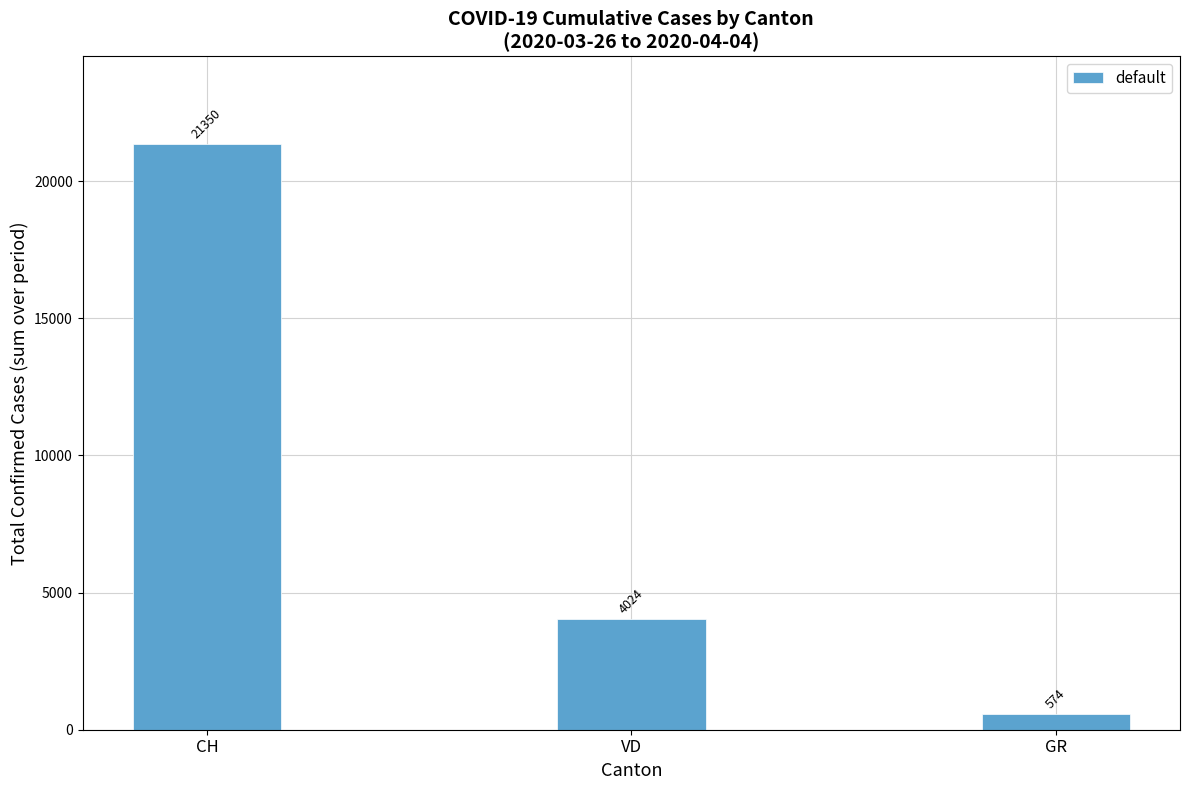

How many bars are there in total?

3